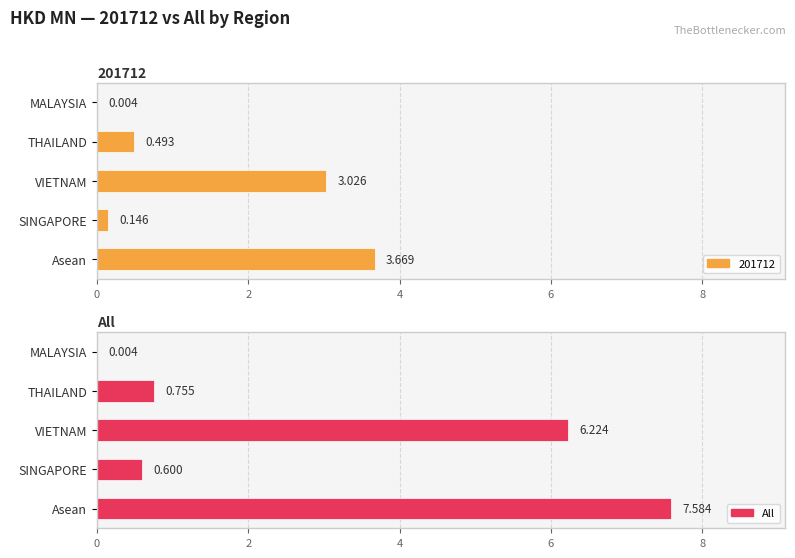

What is the difference between the maximum and second lowest values?

7.0